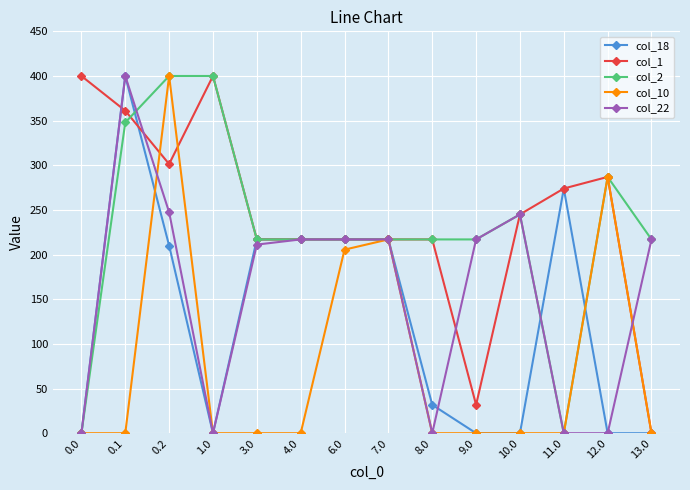

What is the label of the 11th point from the left?

10.0